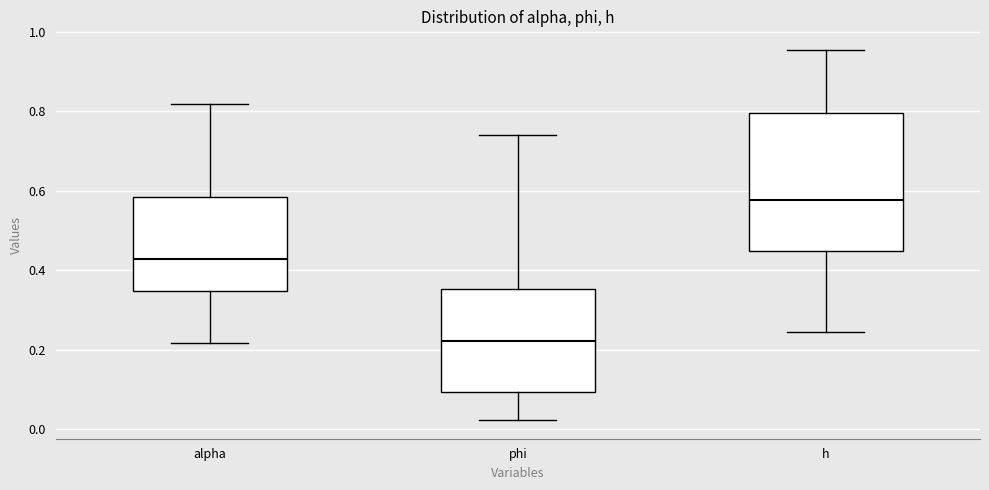

Which box is the tallest, from its lower edge to its upper edge?

h